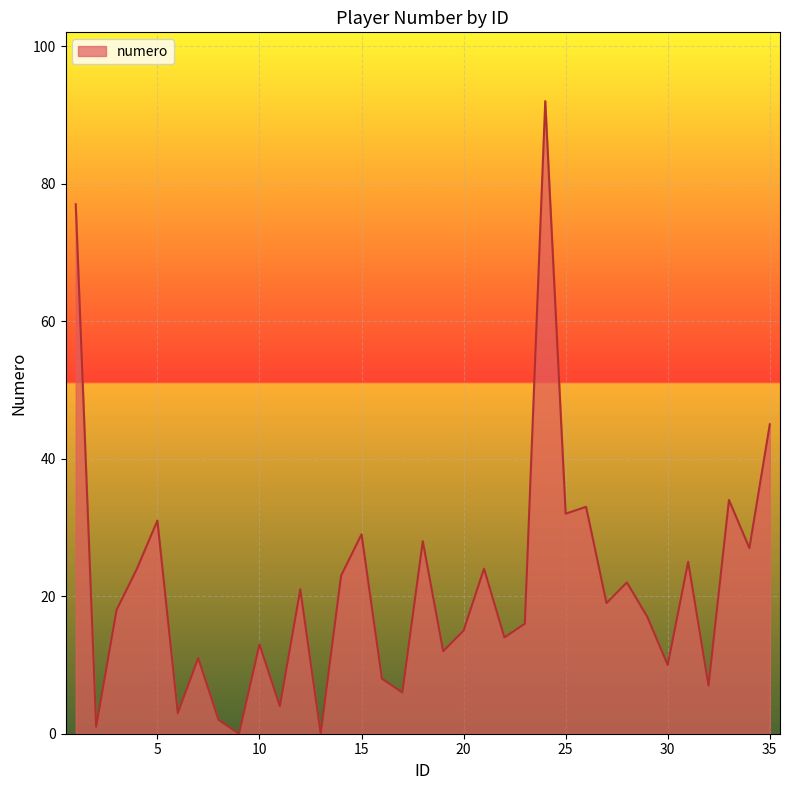

Reading left to right, list all the values displayed in this chart.

77	1	18	24	31	3	11	2	0	13	4	21	0	23	29	8	6	28	12	15	24	14	16	92	32	33	19	22	17	10	25	7	34	27	45